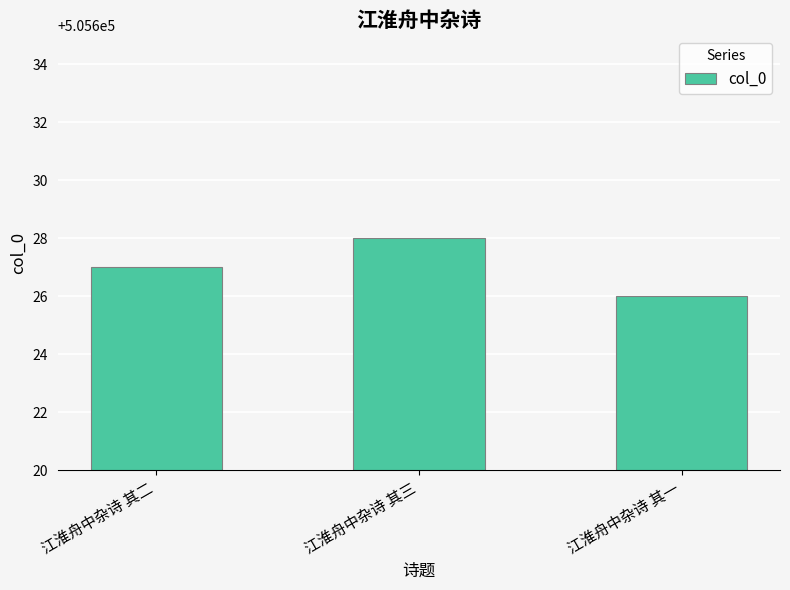

Does the chart contain stacked bars?

No